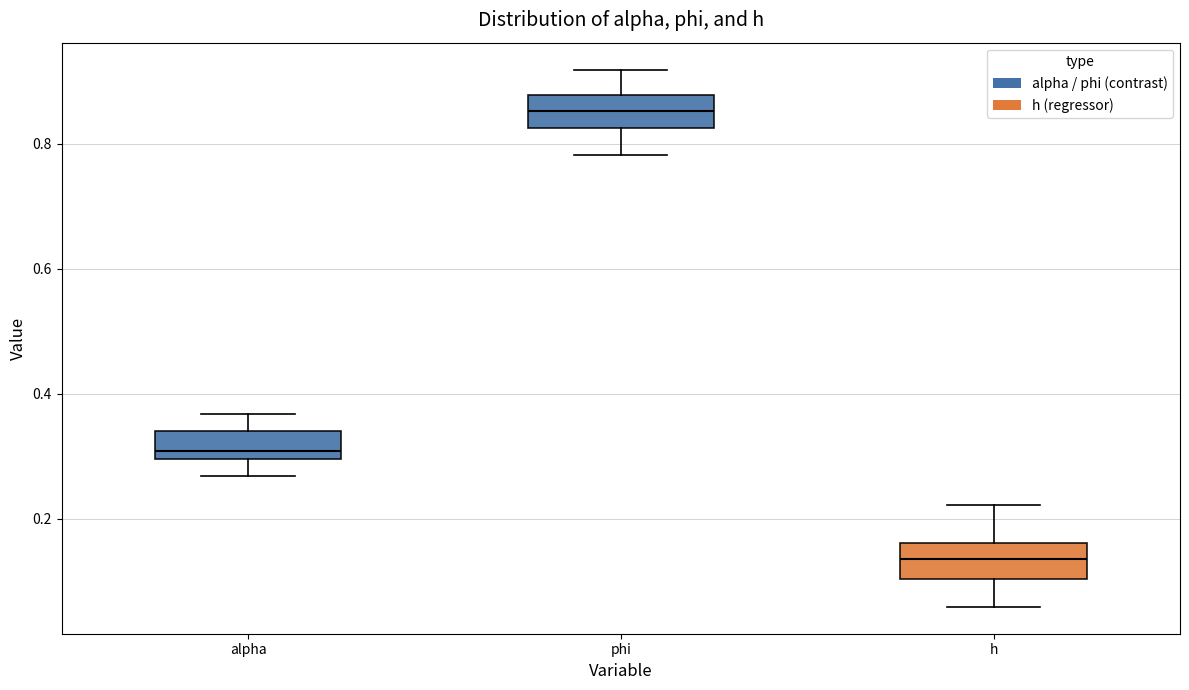

Where is the upper edge of the box for h on the y-axis? The values are not printed on the chart, so give them approximately, as read against the axis.

0.16